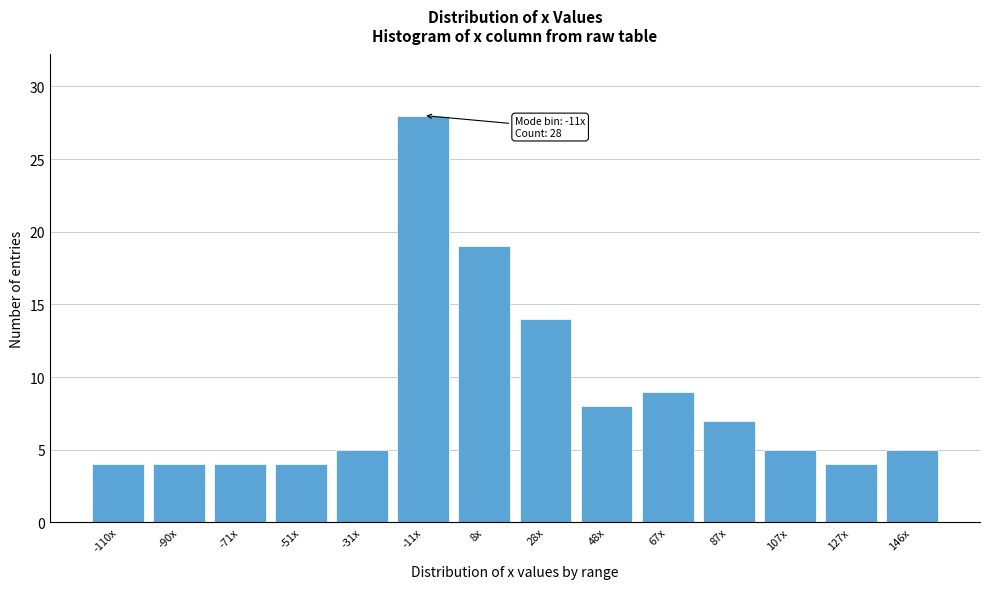

Reading right to left, what are all the values shown in this chart?

146x=5	127x=4	107x=5	87x=7	67x=9	48x=8	28x=14	8x=19	-11x=28	-31x=5	-51x=4	-71x=4	-90x=4	-110x=4